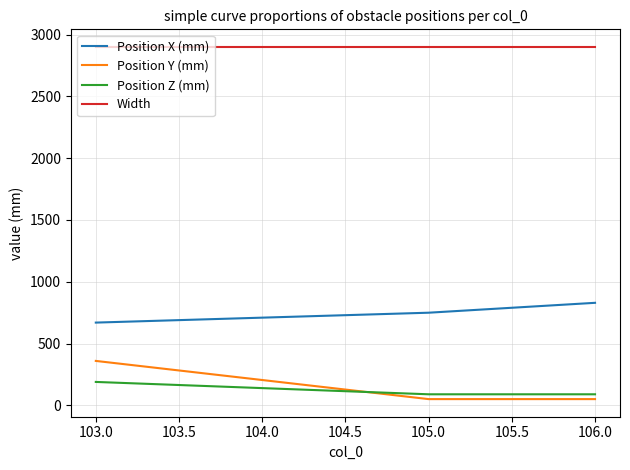

Is it true that Position Y (mm) equals 81 at 103.0?

False